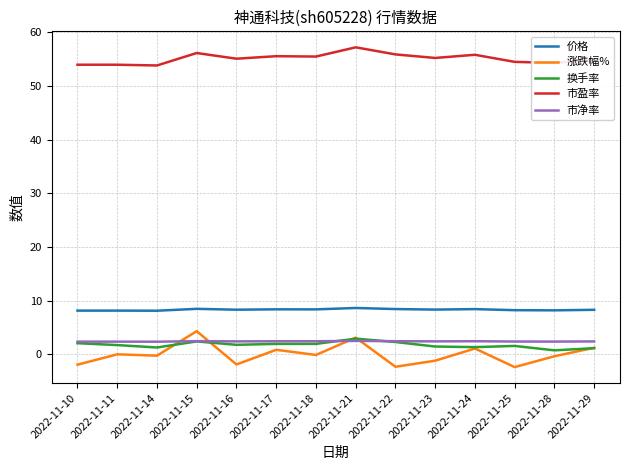

The 市盈率 series shows 98.8 at 2022-11-16. True or false?

False